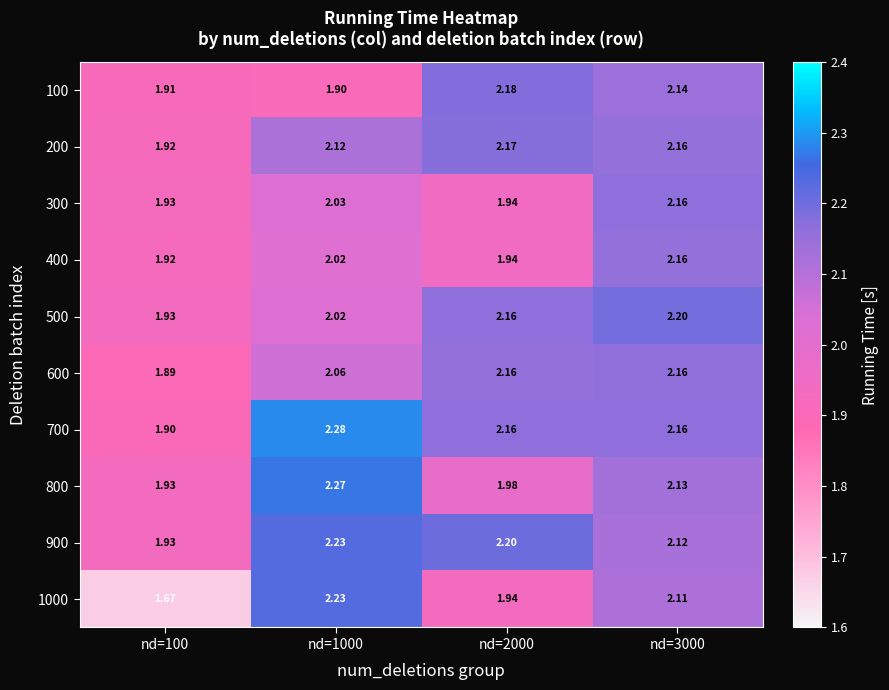

How many data points in 300 are less than 2?

2